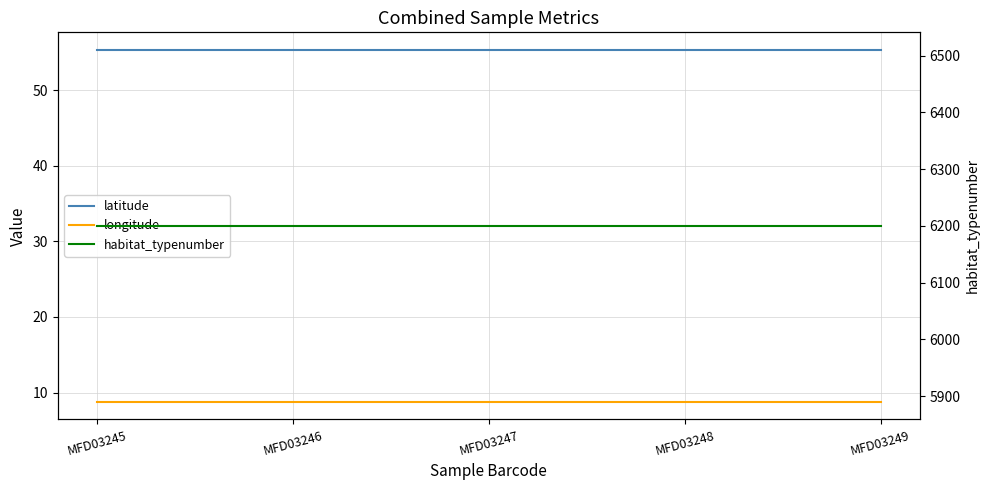

At which label does latitude reach its minimum?

MFD03245